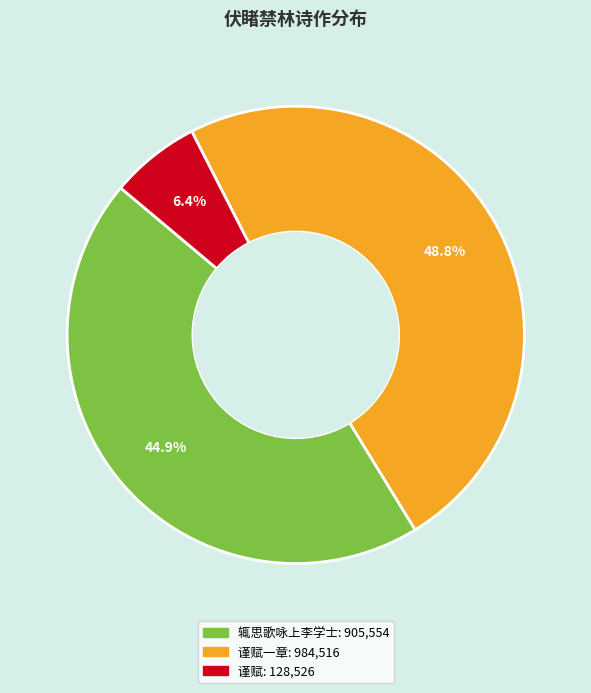

Does any single category account for the majority?

No